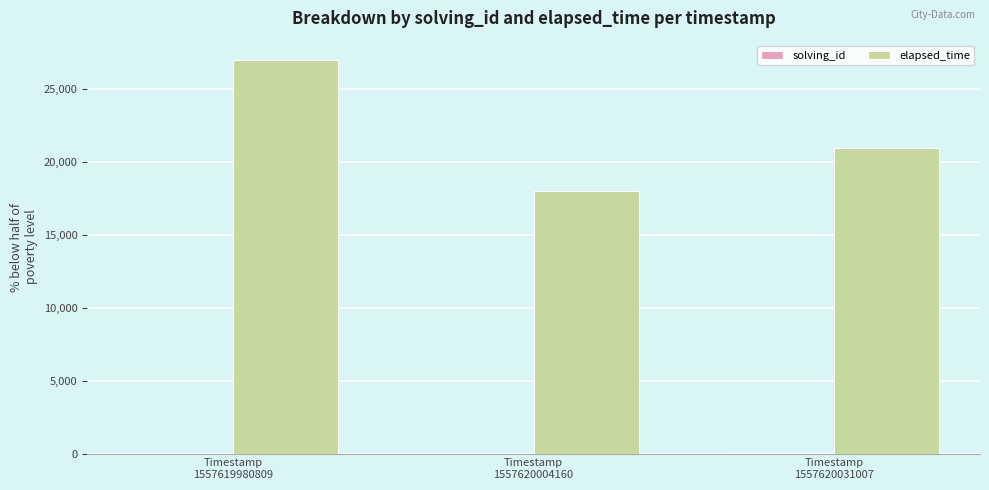

Which series has the largest total across all categories?

elapsed_time